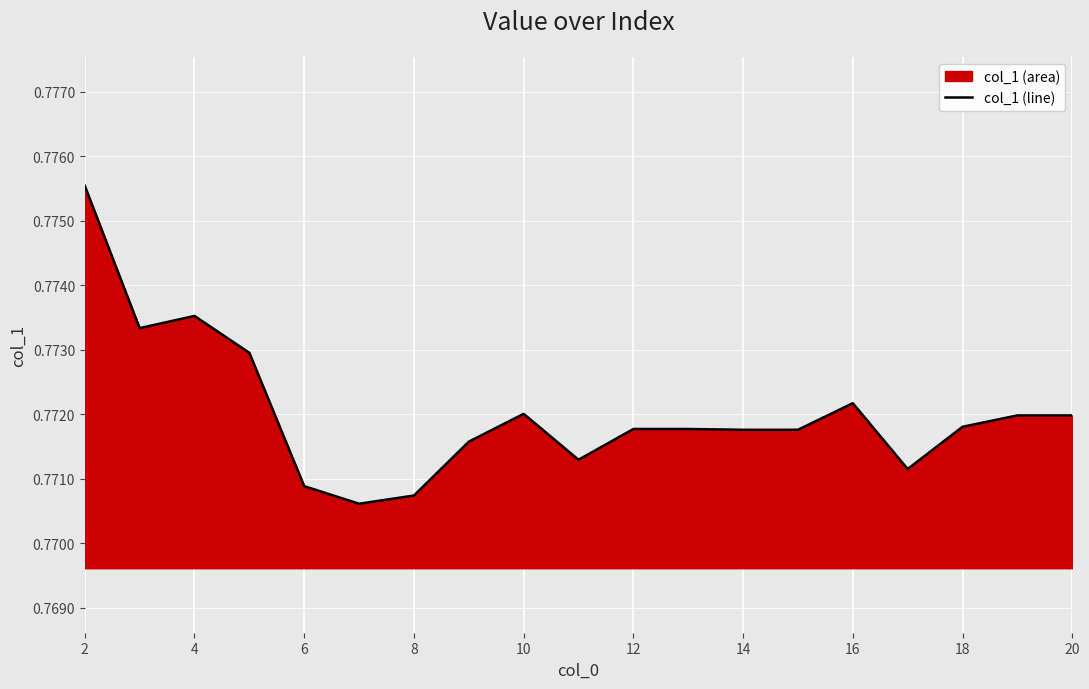

What is the greatest value displayed?

0.8